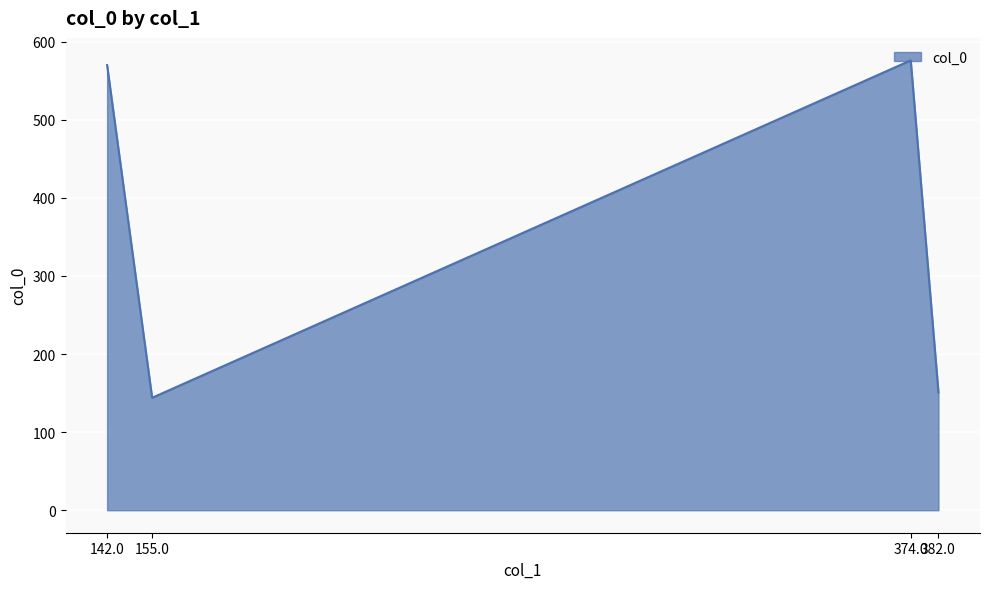

Where is the first local minimum?

155.0